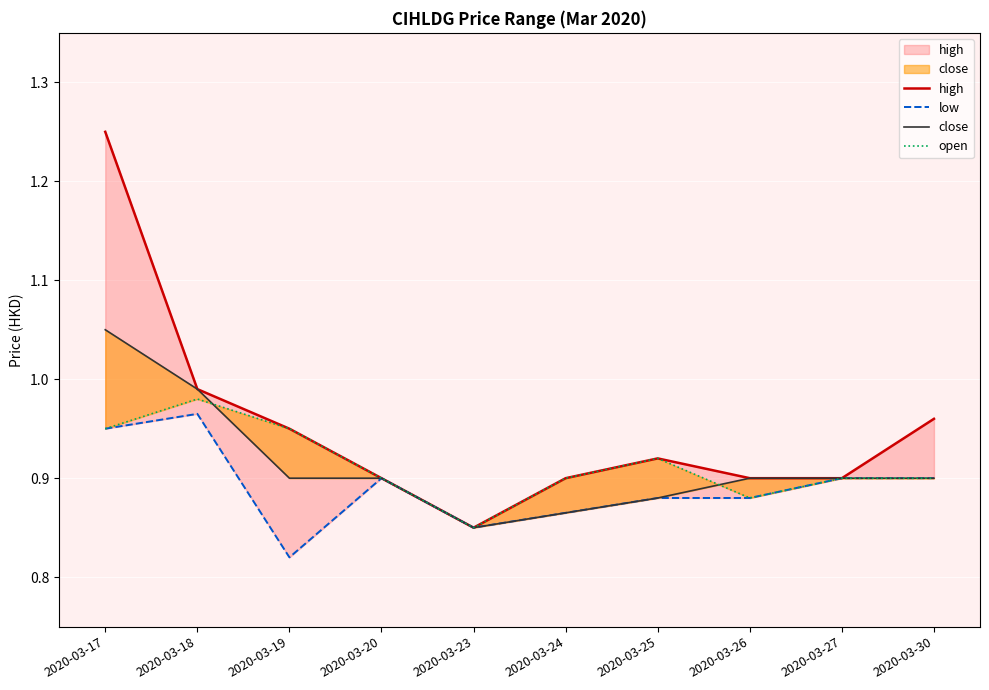

Where is the first local maximum for high?

2020-03-25